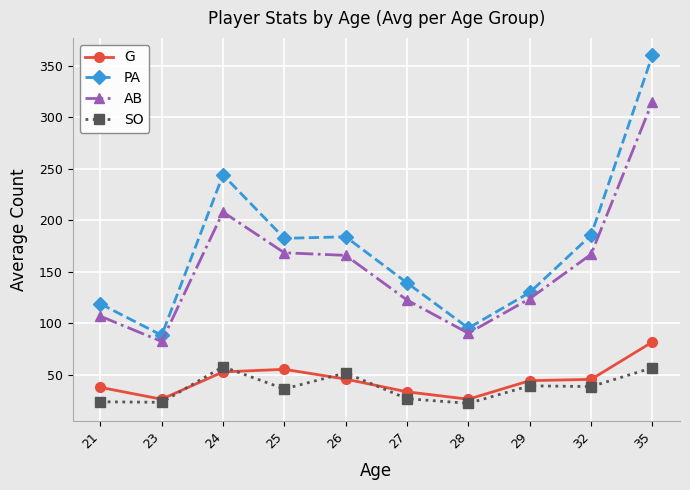

What is the maximum value for G?

82.0